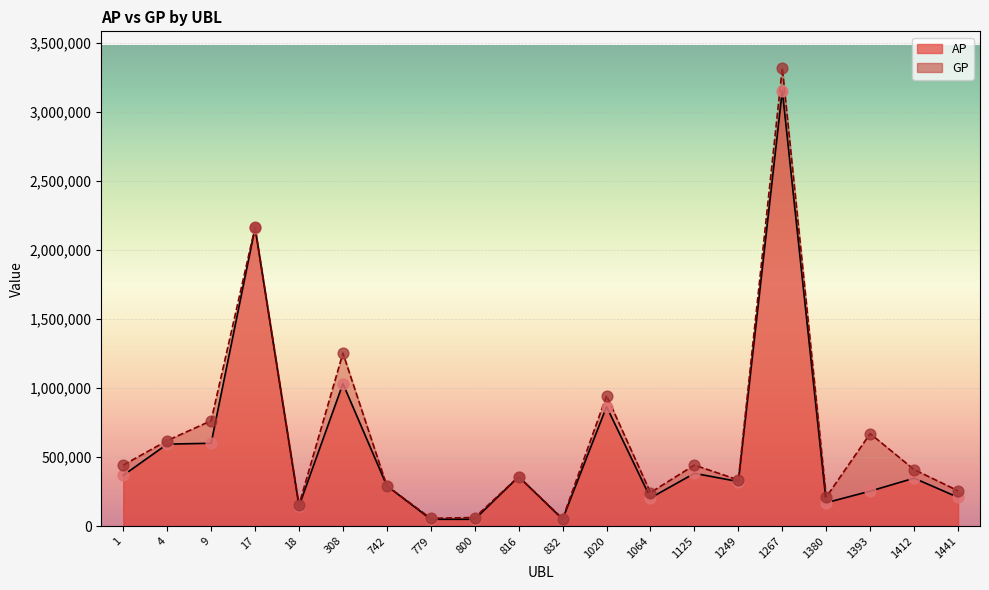

At how many categories does at least one series exceed 364429?

10